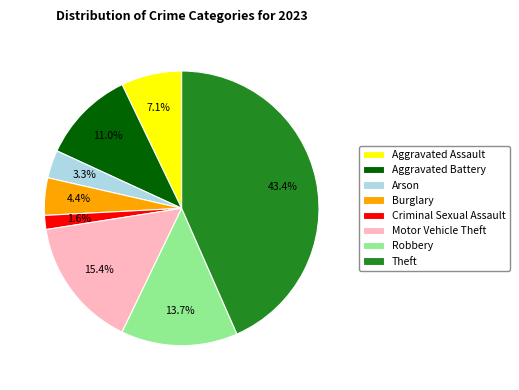

Approximately how many times larger is the value at Aggravated Assault compared to Motor Vehicle Theft?

0.5